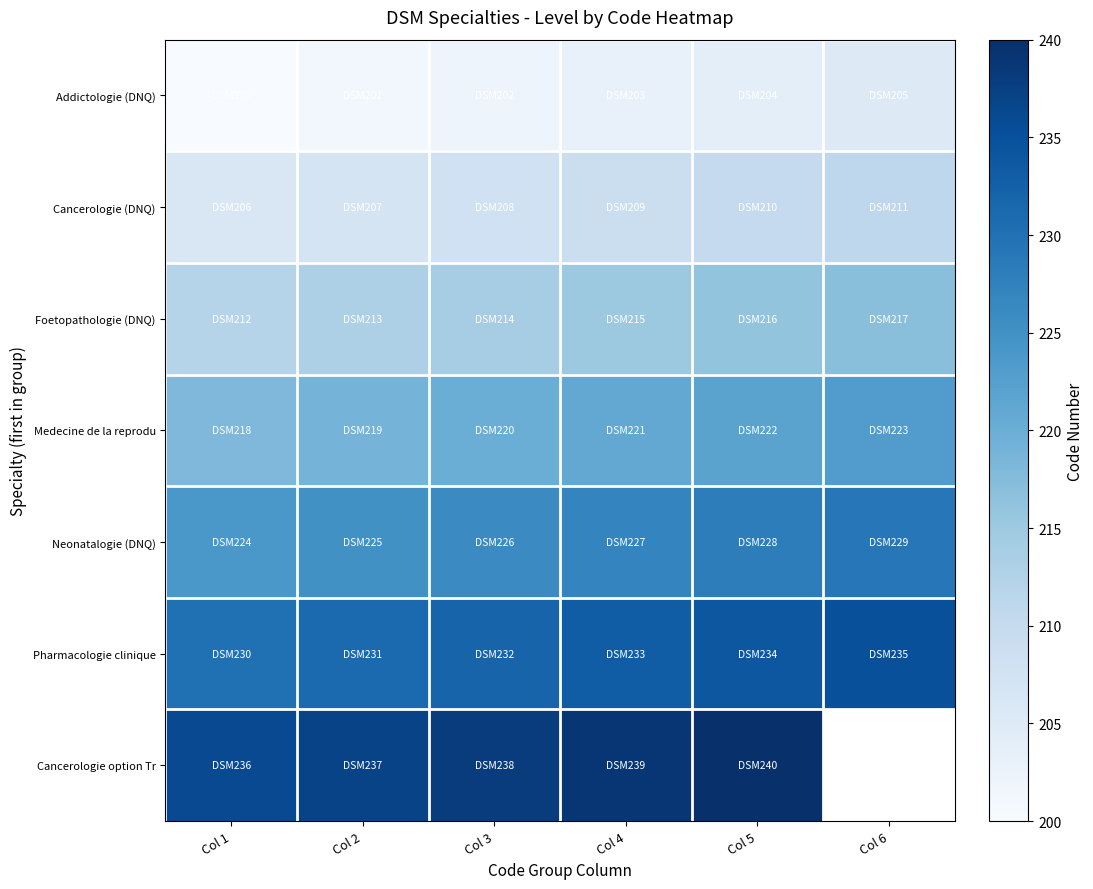

The Medecine de la reprodu series shows 218.0 at Col 1. True or false?

True